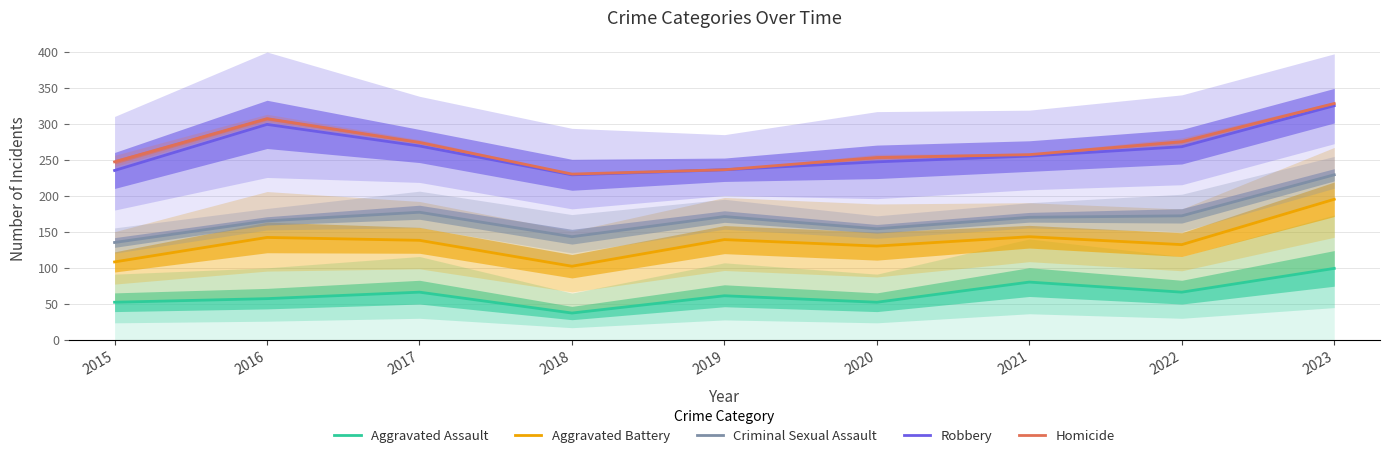

The Aggravated Assault series shows 22 at 2016. True or false?

False